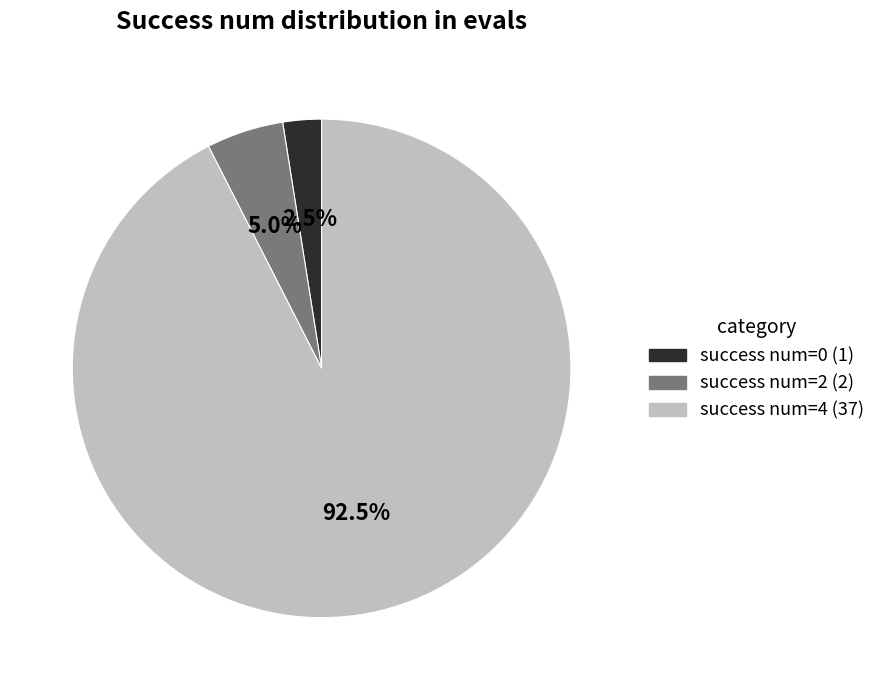

Does any single category account for the majority?

Yes